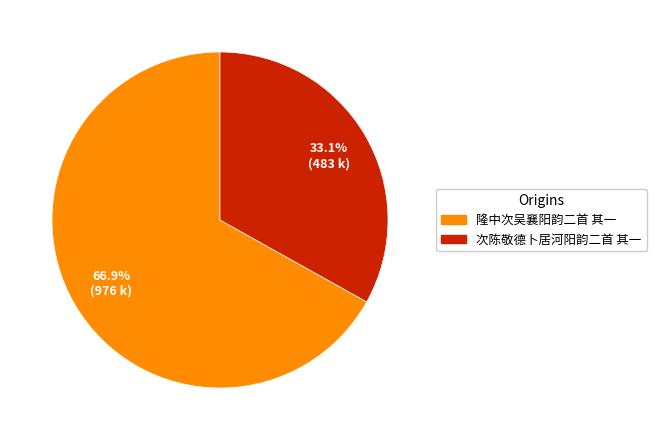

What is the smallest slice in the pie chart?

次陈敬德卜居河阳韵二首 其一